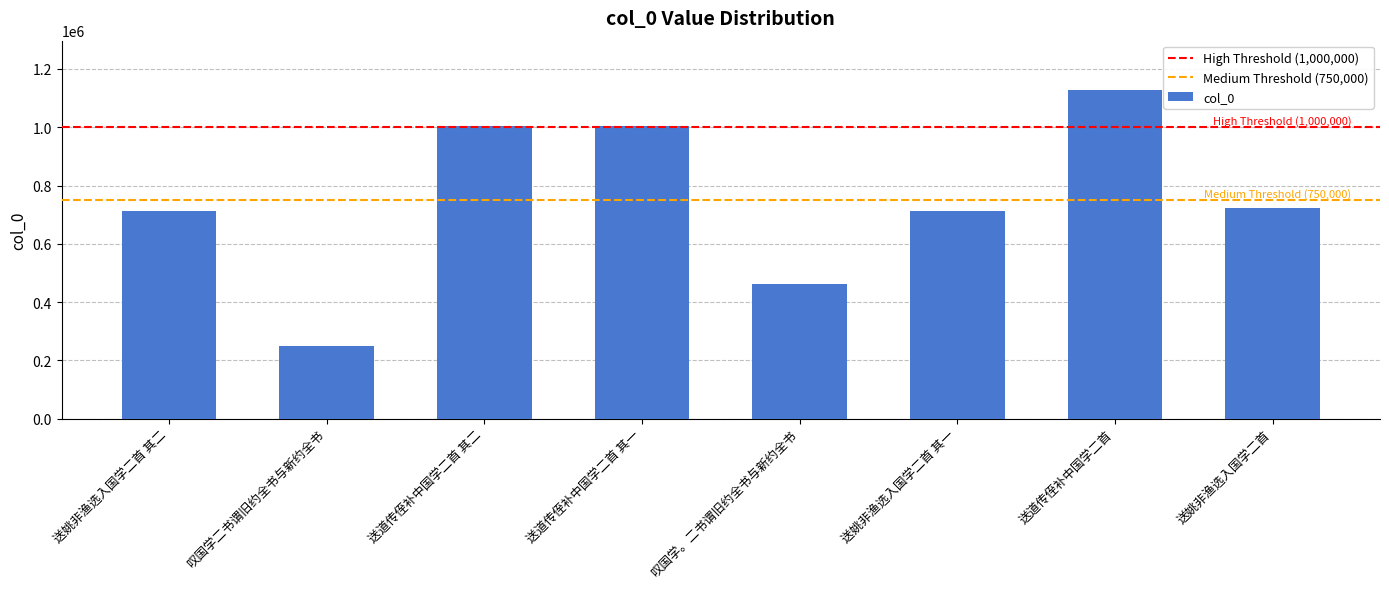

What value does the data have at 送姚非渔选入国学二首?

721369